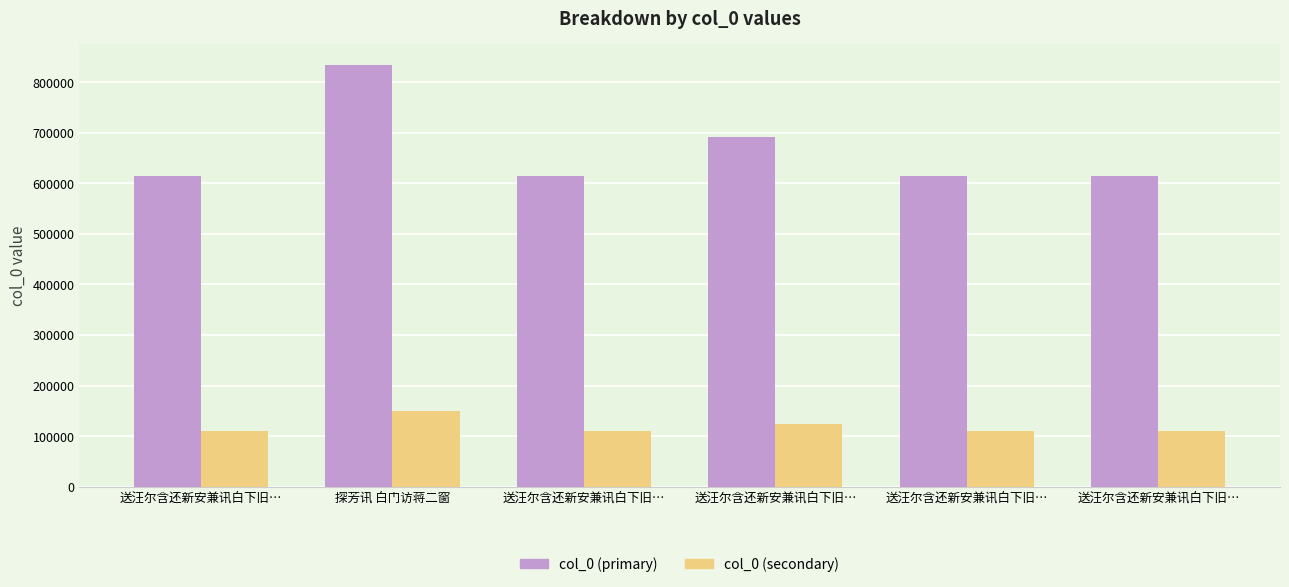

What is the sum of the col_0 (secondary) values at 送汪尔含还新安兼讯白下旧… and 送汪尔含还新安兼讯白下旧…?

221085.5